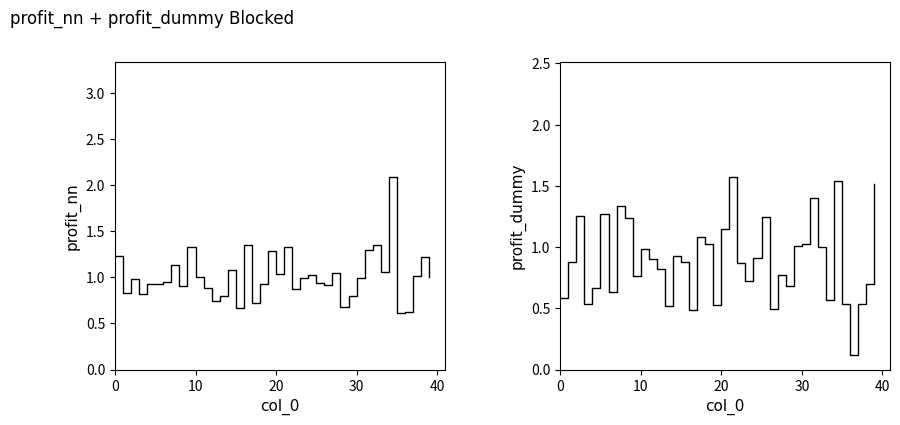

How many series are shown in this chart?

2